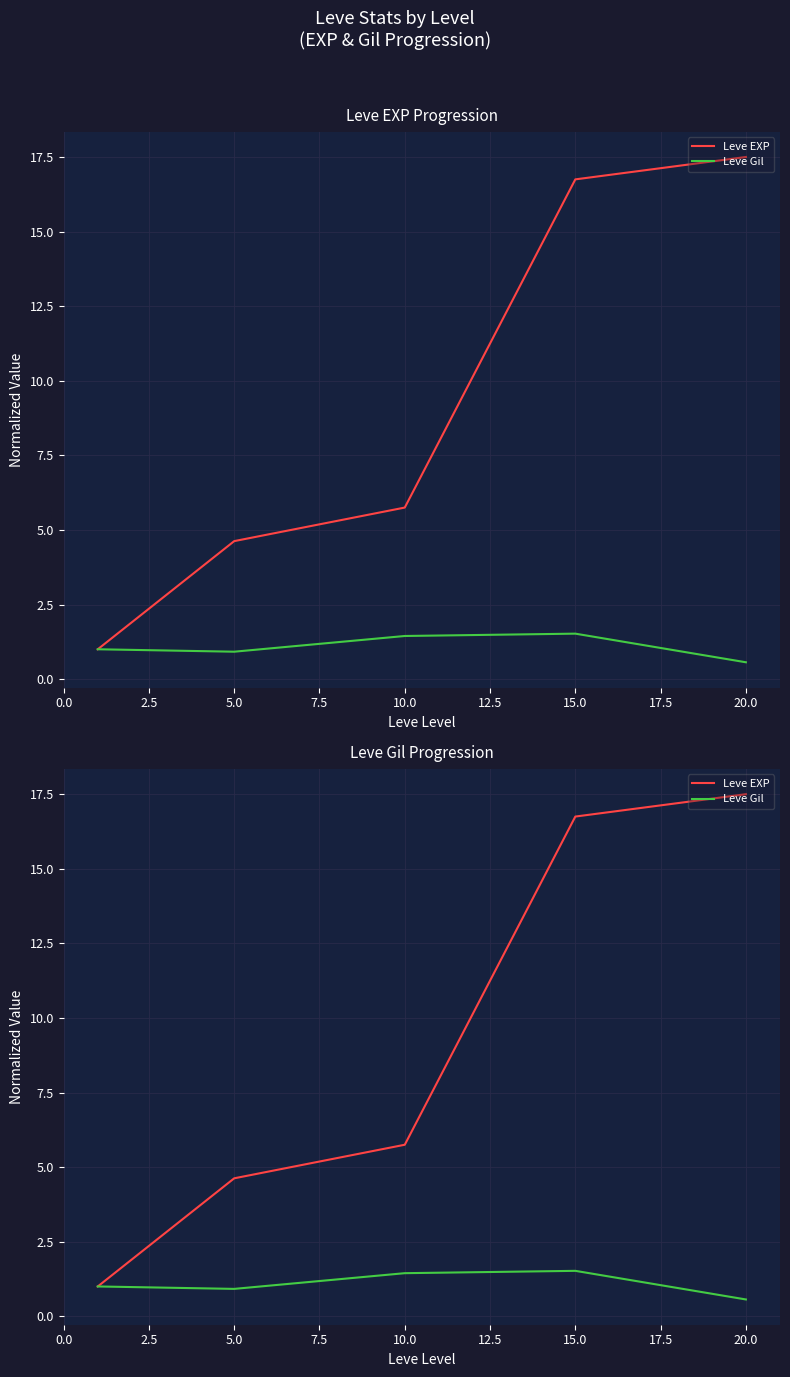

Between 5.0 and 20.0, which series saw the biggest shift?

Leve EXP